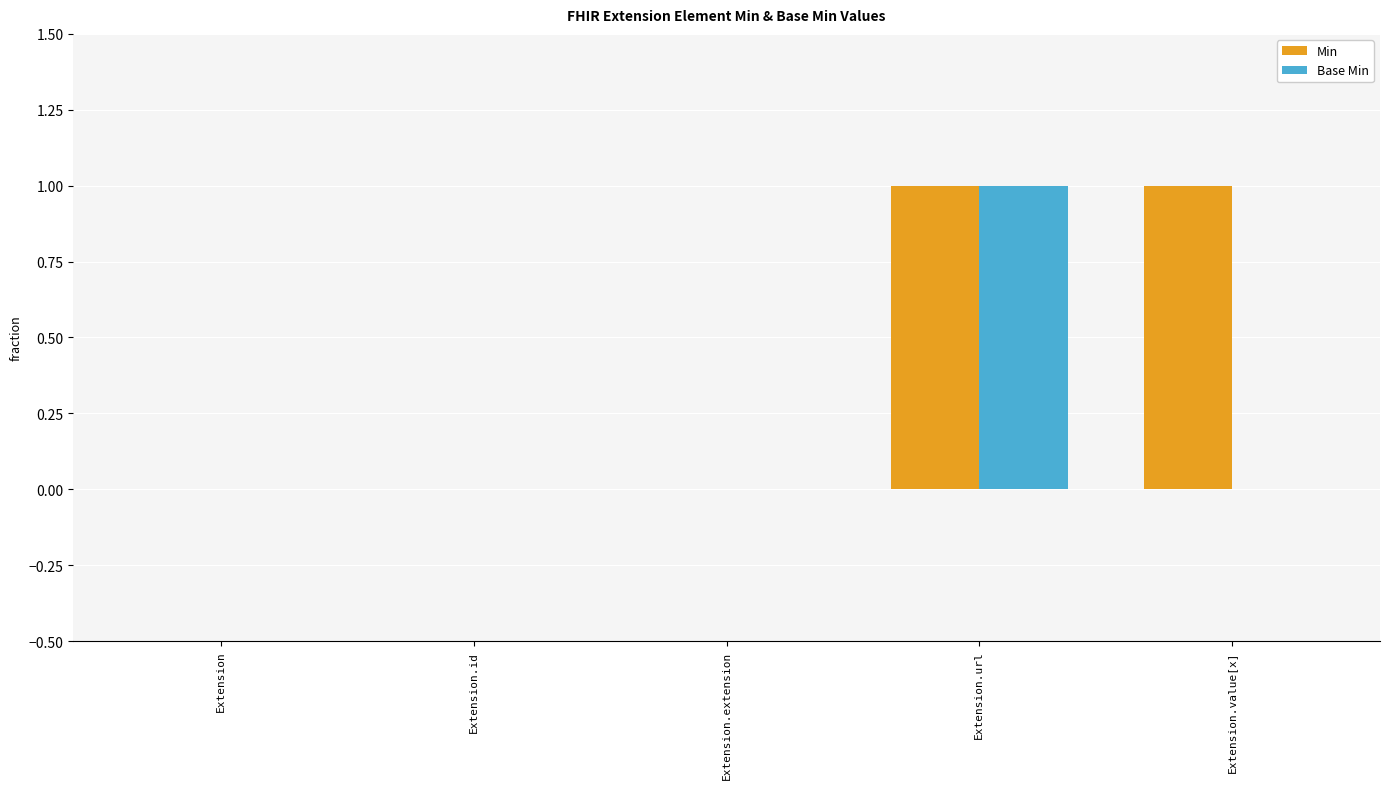

Which series changed the most between Extension.url and Extension.value[x]?

Base Min